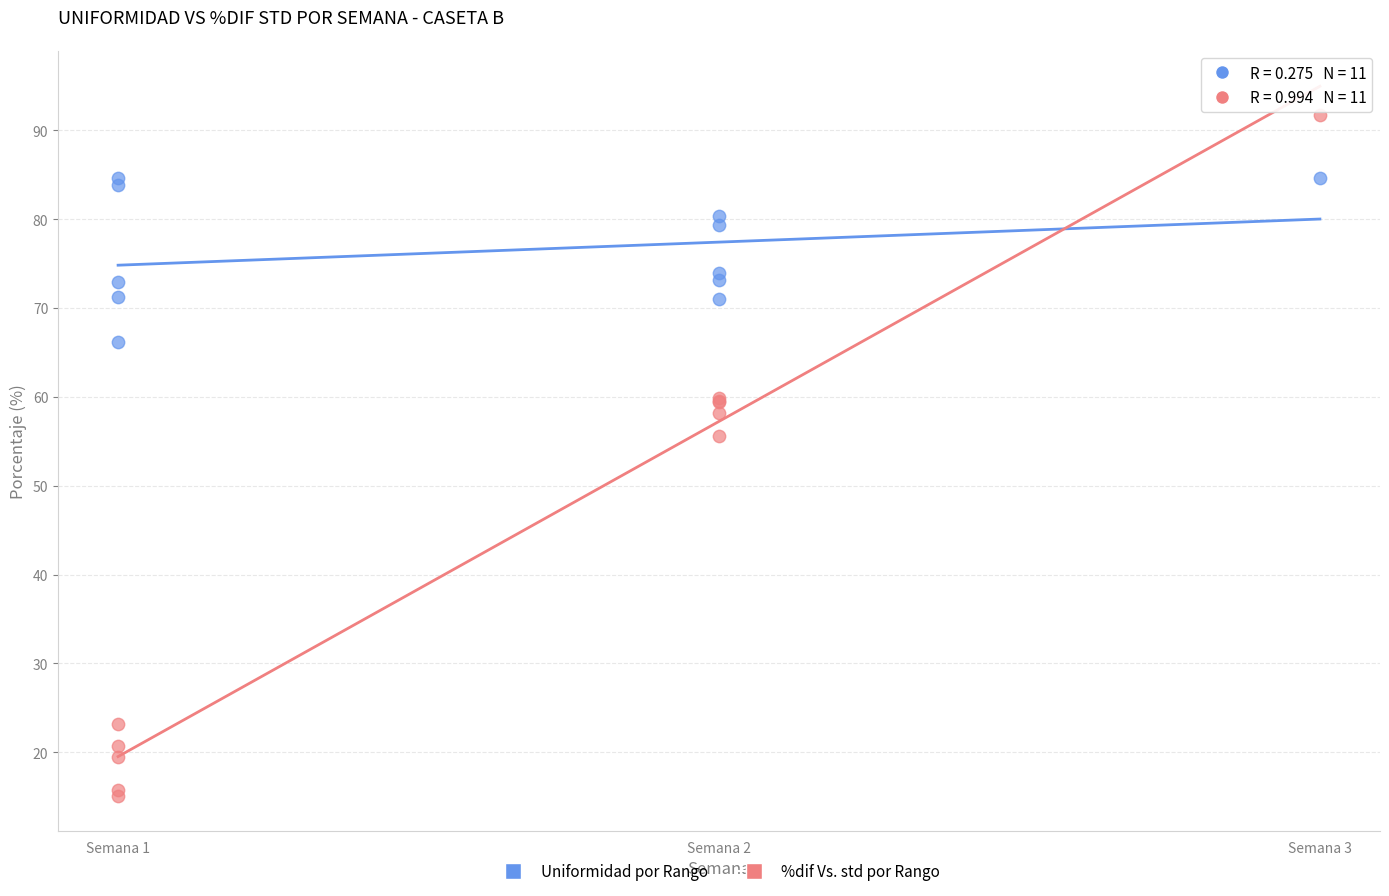

Which series contains the lowest Y value?

%dif Vs. std por Rango